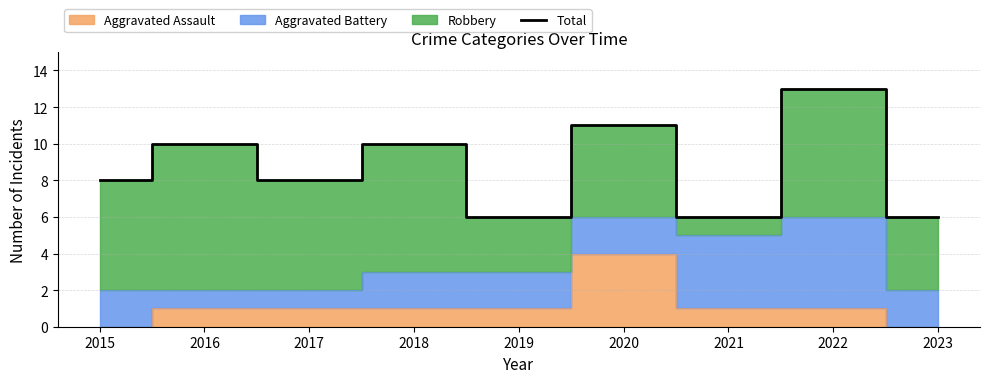

What is the value of the 4th point from the left?

10